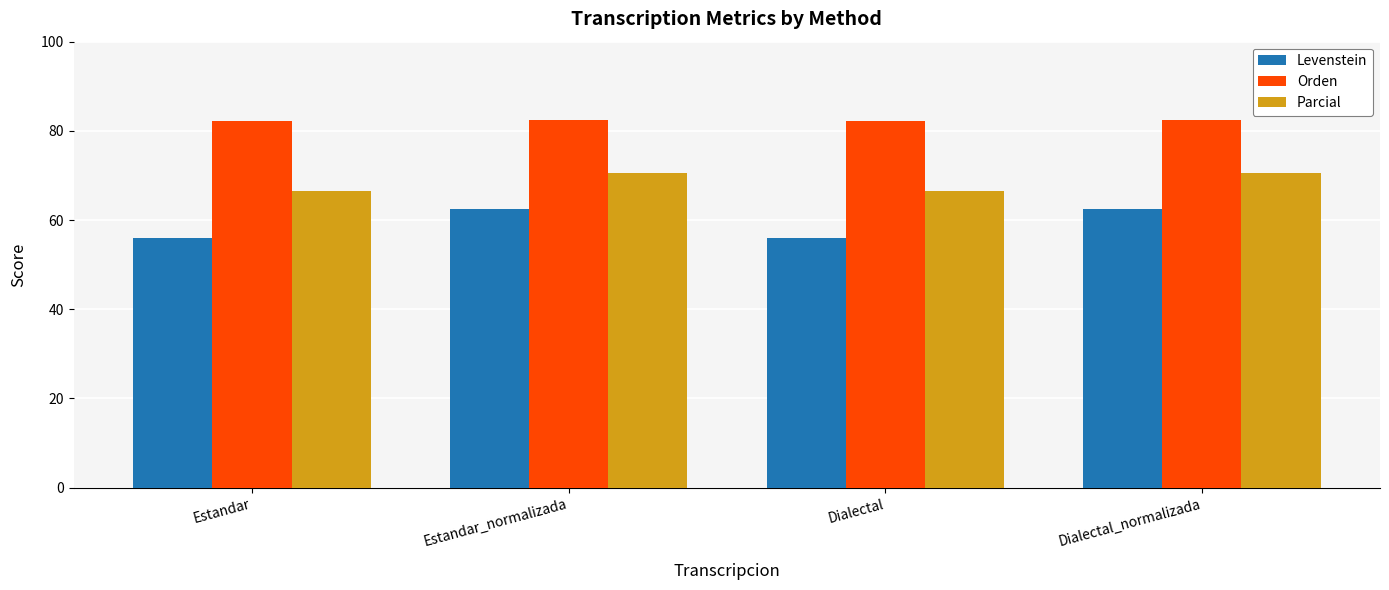

How many data points does each series have?

4